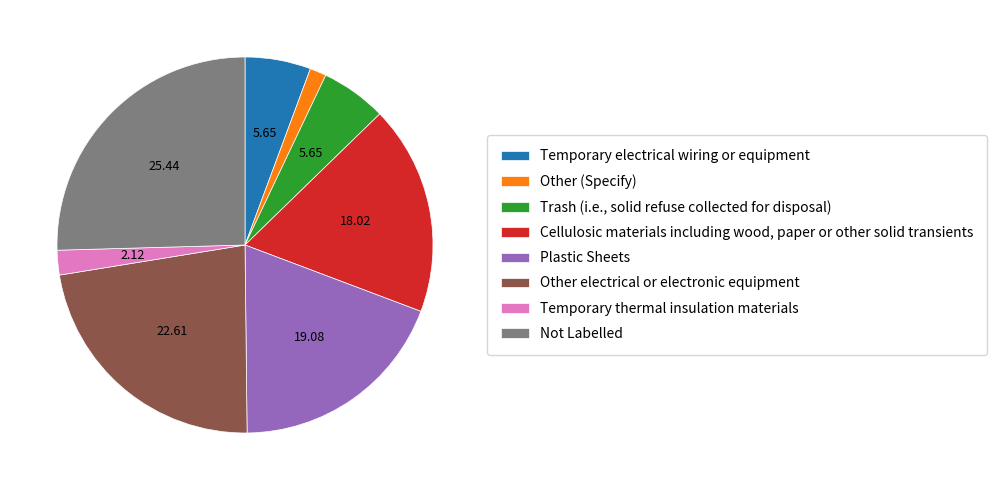

Between Temporary thermal insulation materials and Other electrical or electronic equipment, which is larger?

Other electrical or electronic equipment